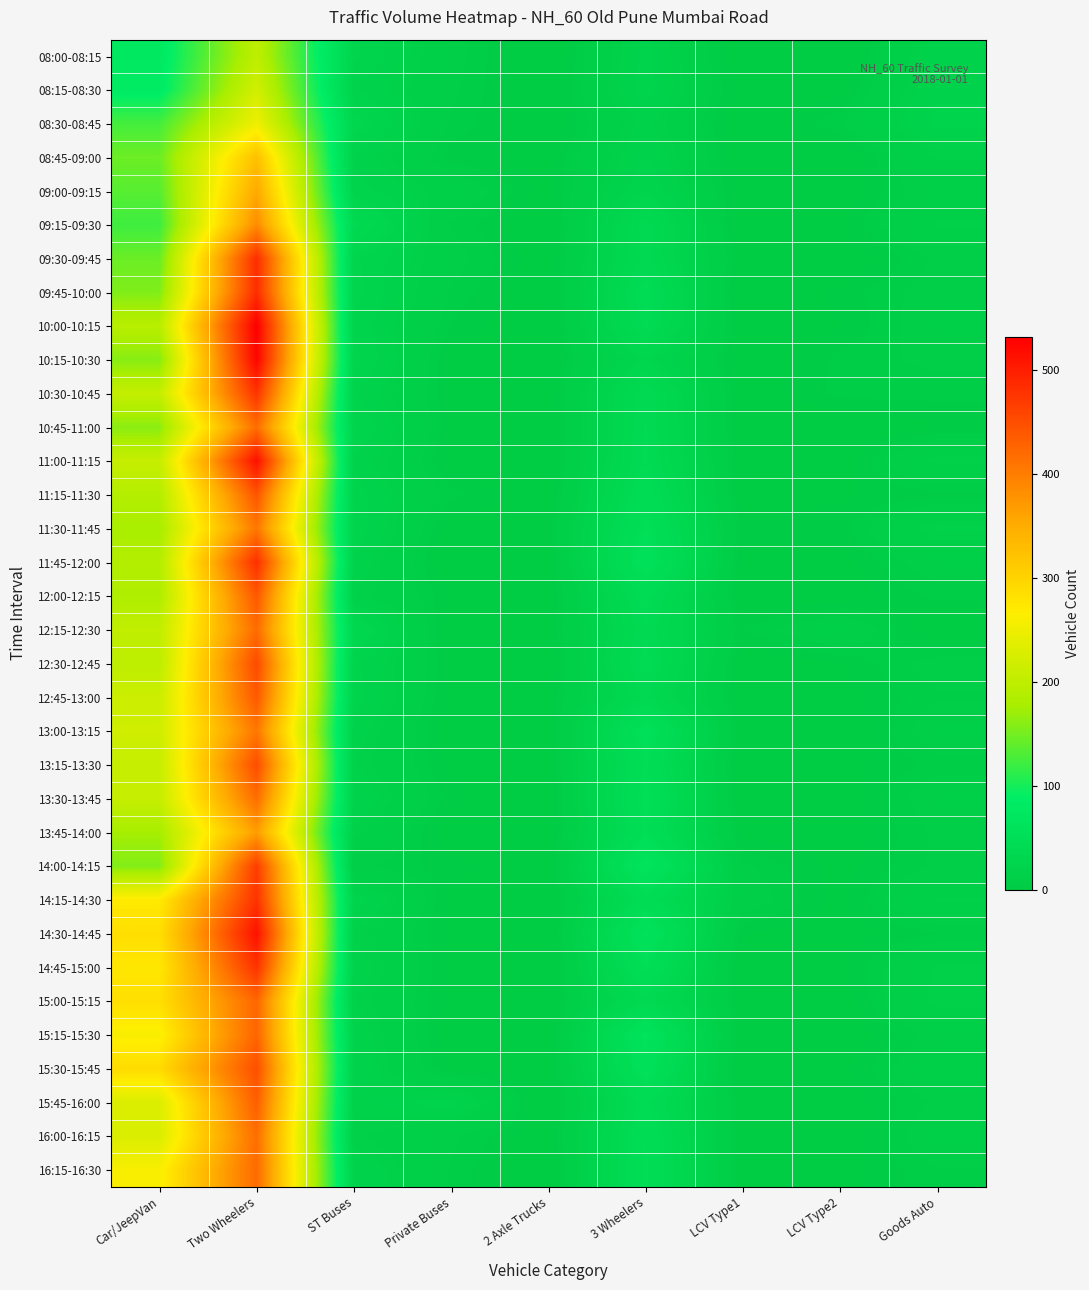

List the series in order of their peak value, lowest first.

08:00-08:15, 08:15-08:30, 08:30-08:45, 08:45-09:00, 09:00-09:15, 13:45-14:00, 09:15-09:30, 11:30-11:45, 13:00-13:15, 16:00-16:15, 10:45-11:00, 13:30-13:45, 12:15-12:30, 16:15-16:30, 15:00-15:15, 15:15-15:30, 15:45-16:00, 12:45-13:00, 12:00-12:15, 11:15-11:30, 15:30-15:45, 13:15-13:30, 12:30-12:45, 14:00-14:15, 10:30-10:45, 14:15-14:30, 14:45-15:00, 11:45-12:00, 09:30-09:45, 09:45-10:00, 14:30-14:45, 11:00-11:15, 10:15-10:30, 10:00-10:15